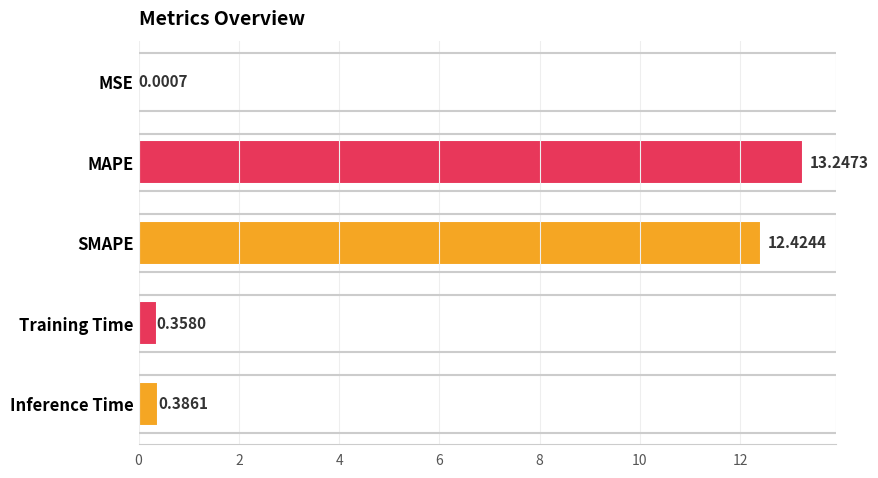

Which label corresponds to the largest value in the chart?

MAPE